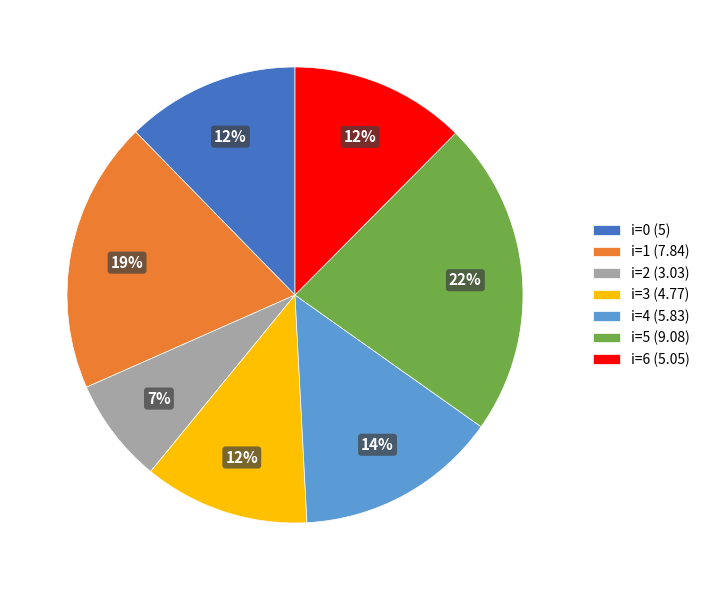

To the nearest percent, what is the difference between the i=0 (5) and i=1 (7.84) slice percentages?

7%